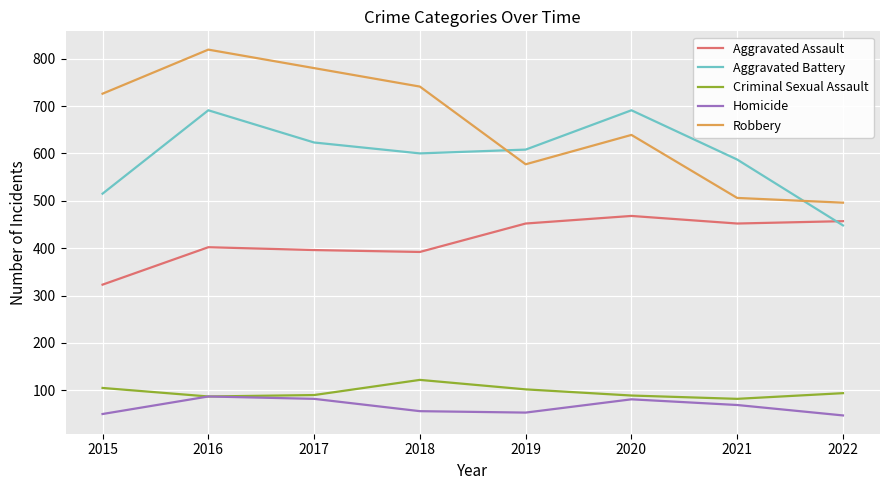

Count the number of categories in the chart.

8